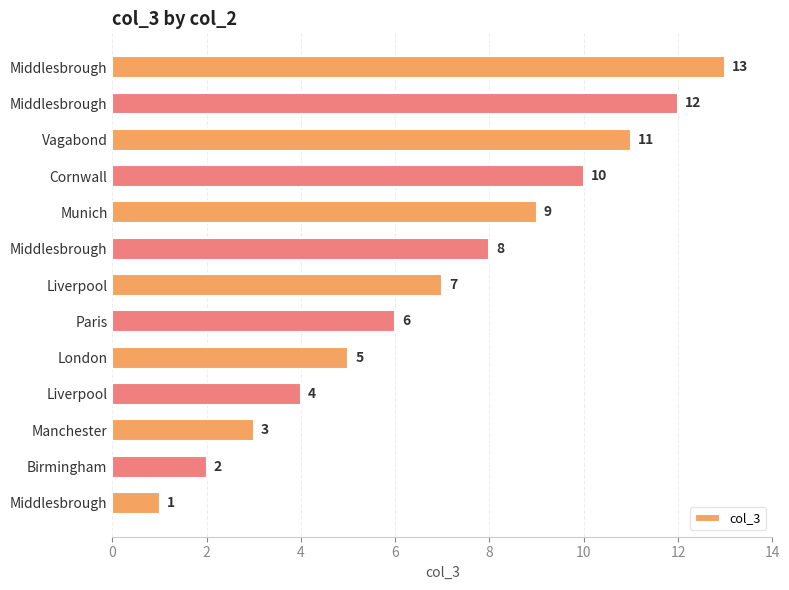

What is the smallest value displayed?

1